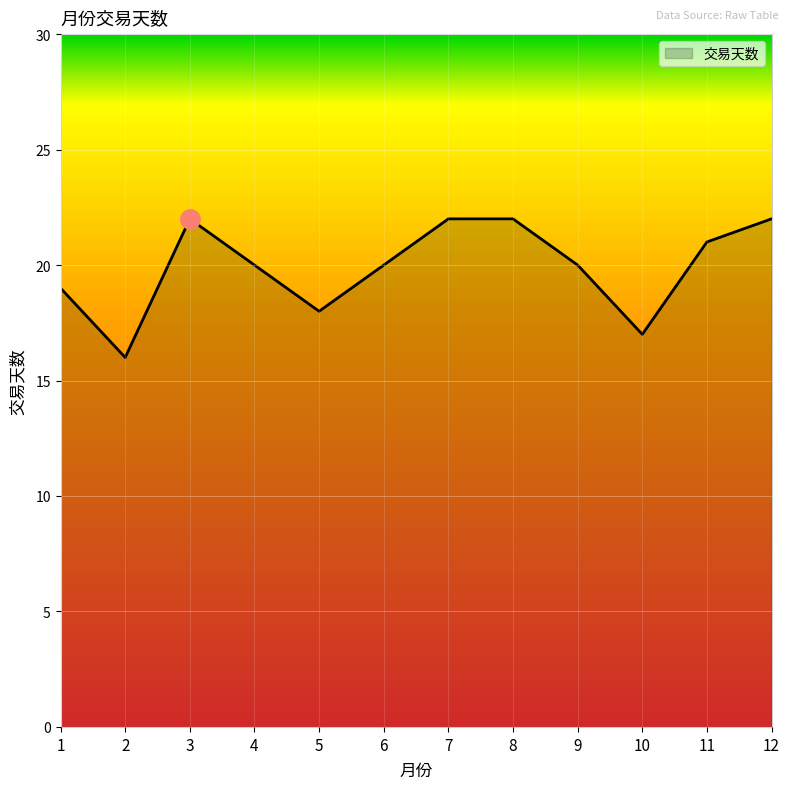

How many interior local valleys (lower than both neighbors) does the data have?

3